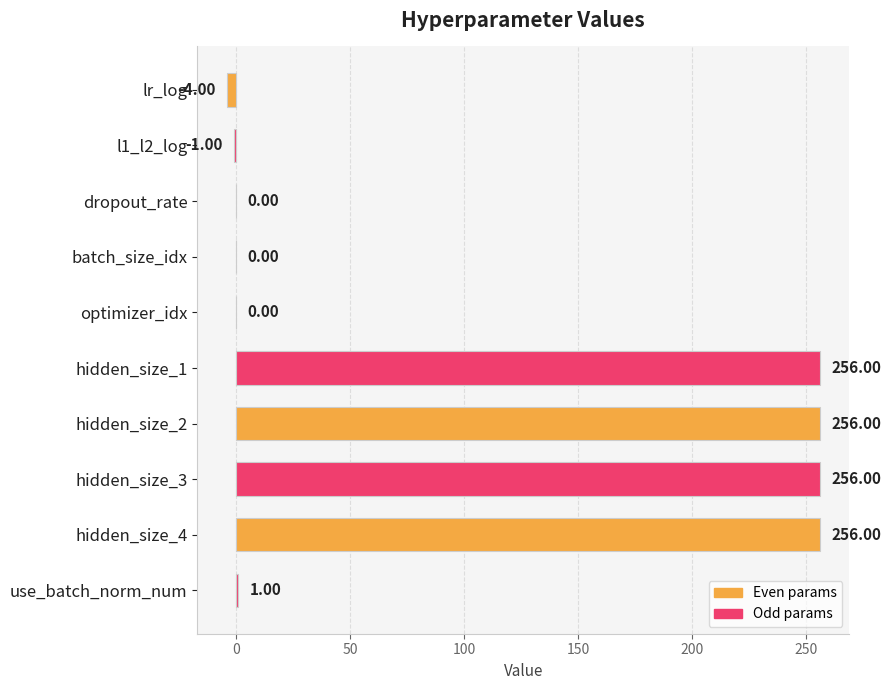

What is the sum of the values at hidden_size_4 and use_batch_norm_num?

257